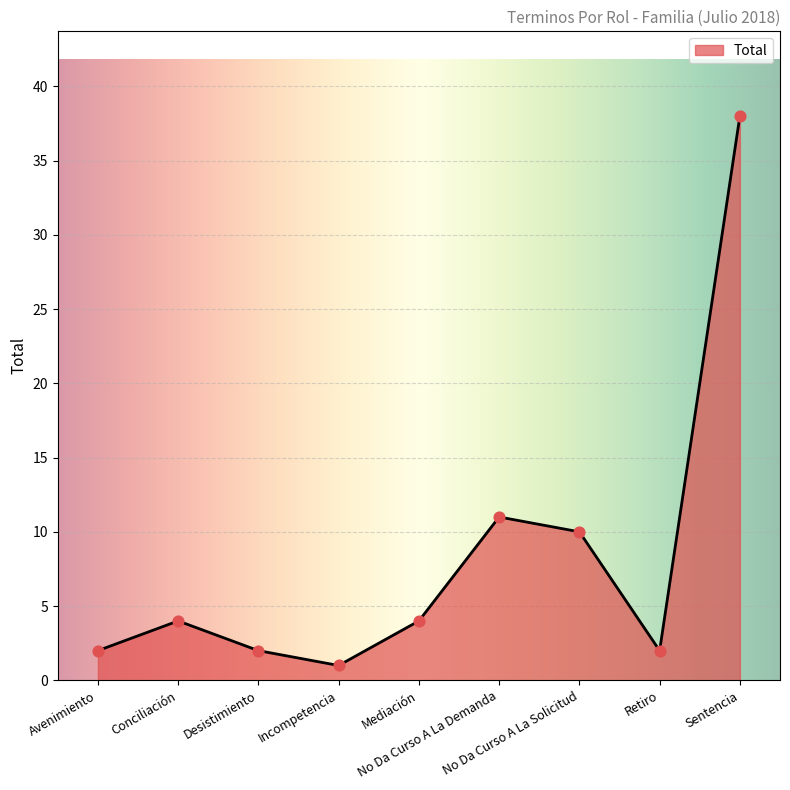

Approximately how many times larger is the value at No Da Curso A La Demanda compared to Desistimiento?

5.5